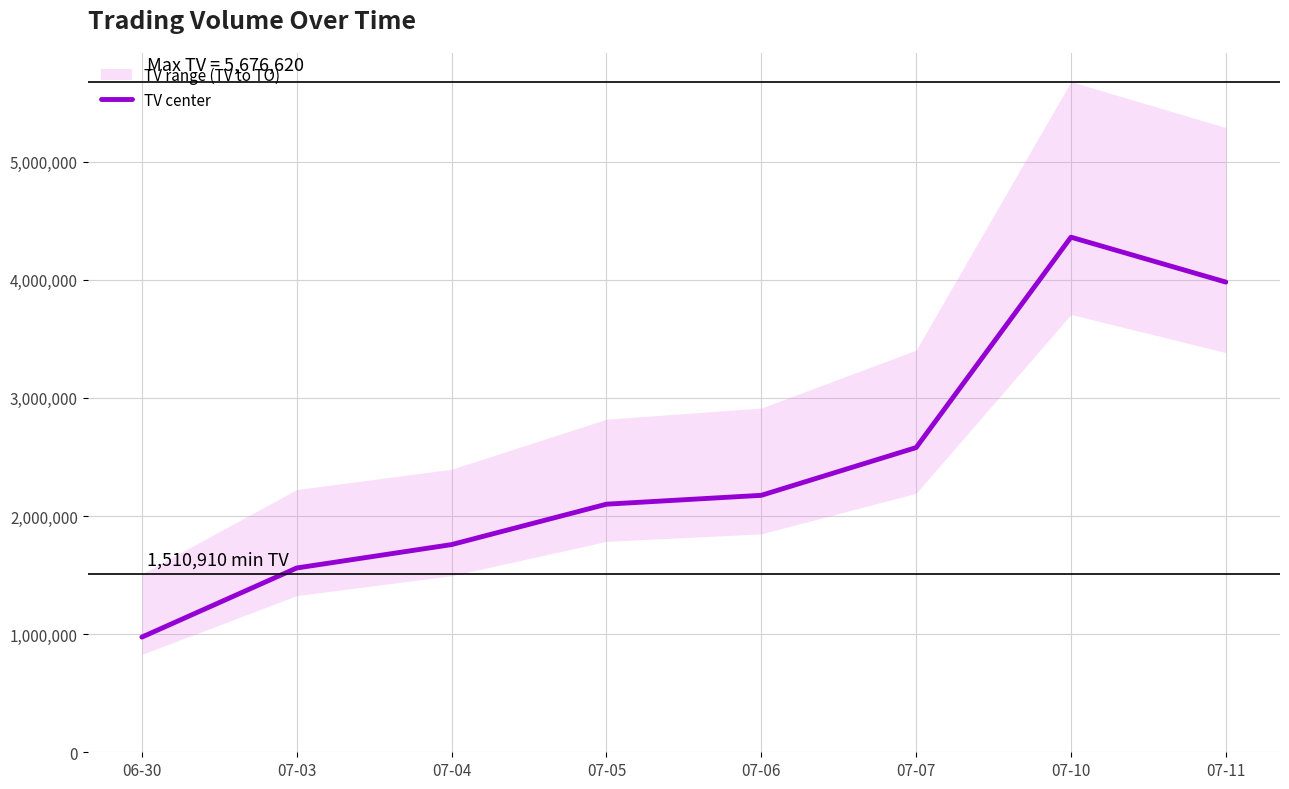

What is the difference between the maximum and minimum values?

3385000